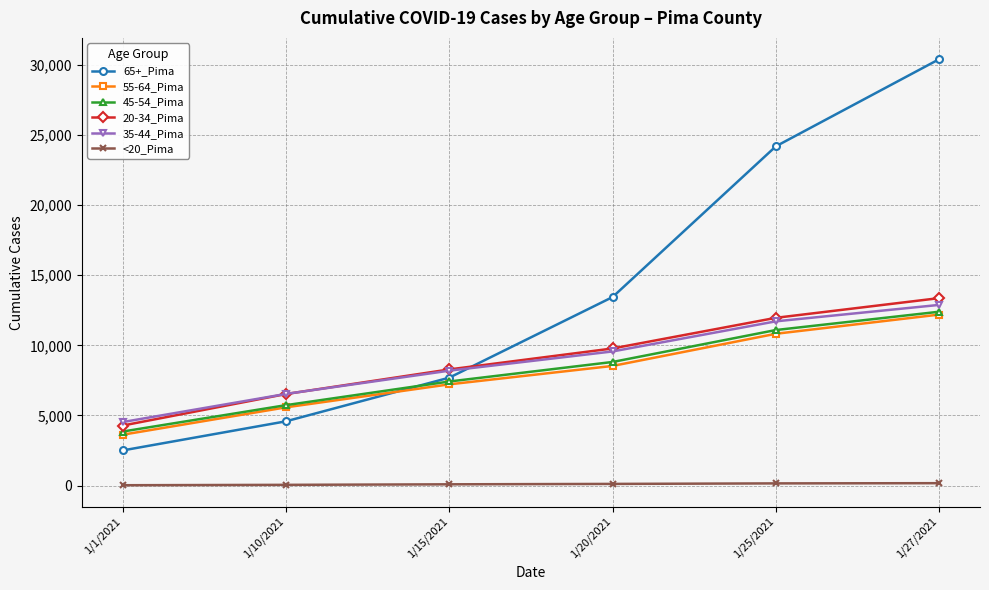

Which series has the widest spread of values?

65+_Pima